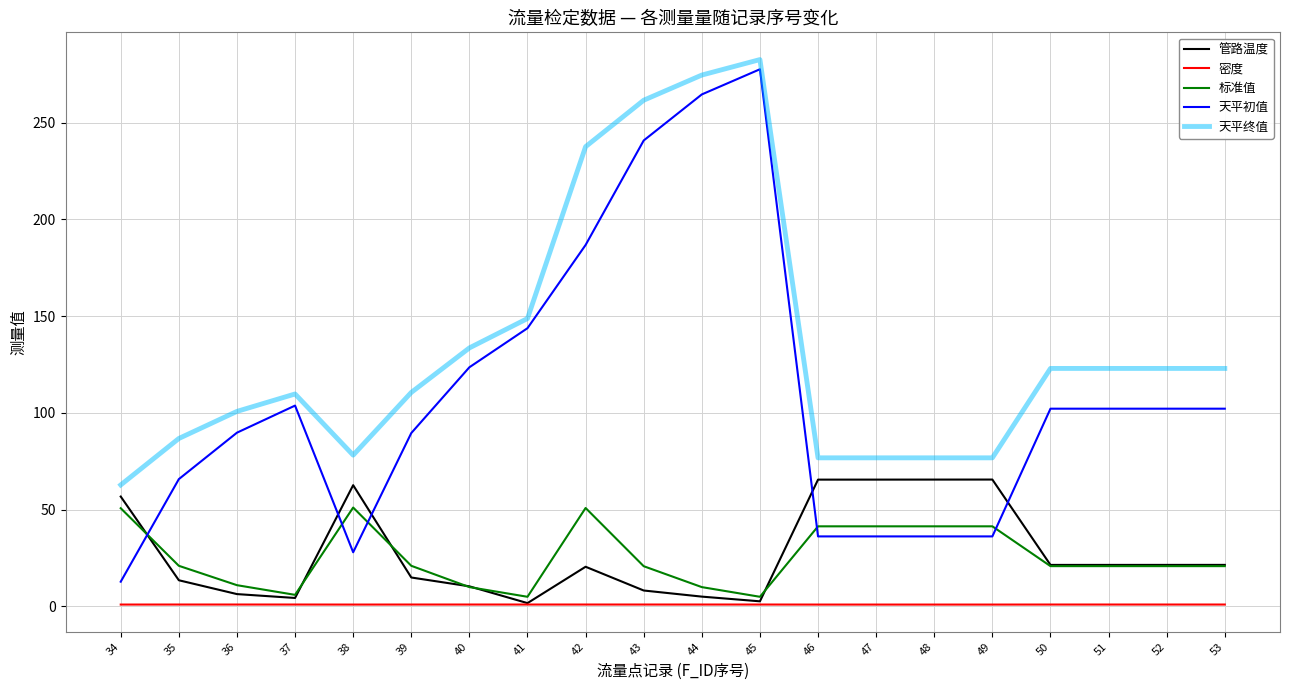

Rank the series at 42 from lowest to highest value.

密度, 管路温度, 标准值, 天平初值, 天平终值